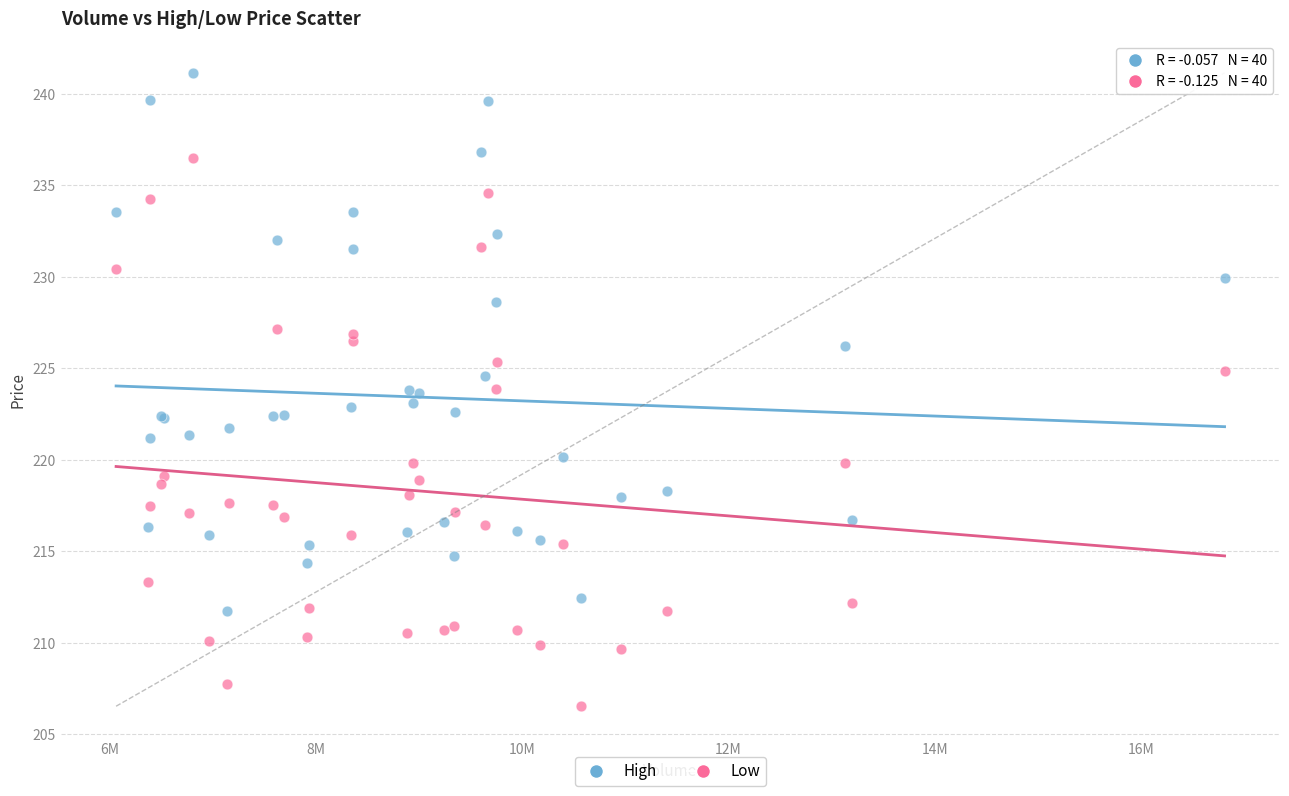

Which series reaches the minimum Y coordinate?

Low